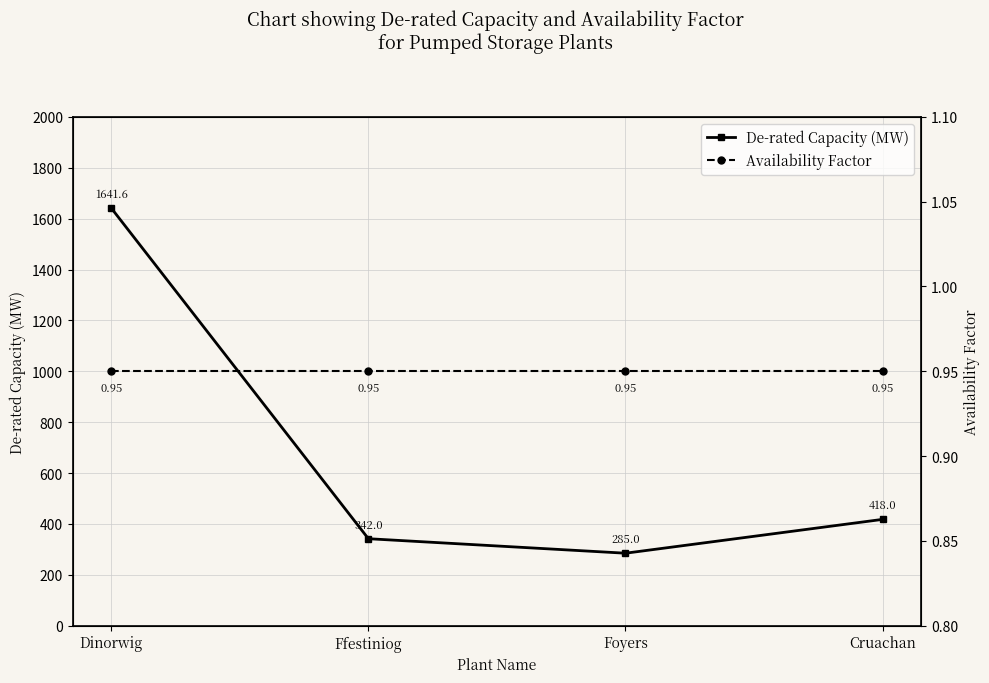

Is the value of Availability Factor at Ffestiniog greater than the value of De-rated Capacity (MW) at Ffestiniog?

No